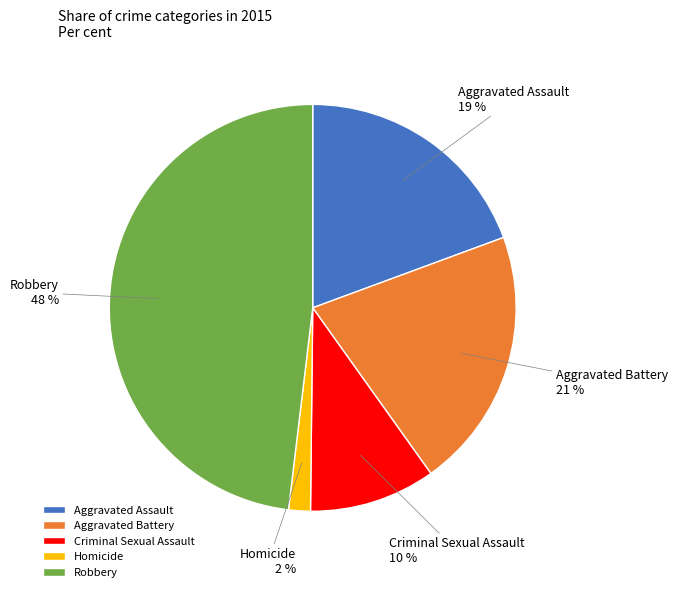

Is Aggravated Assault the majority of the pie?

No